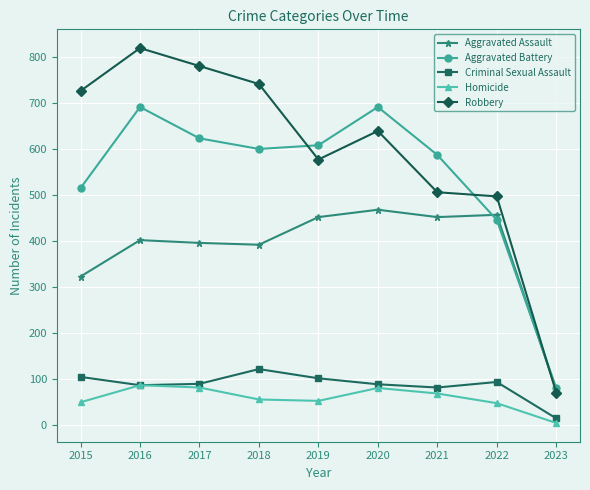

True or false: Aggravated Assault has more than 1 points higher than both neighbors.

True